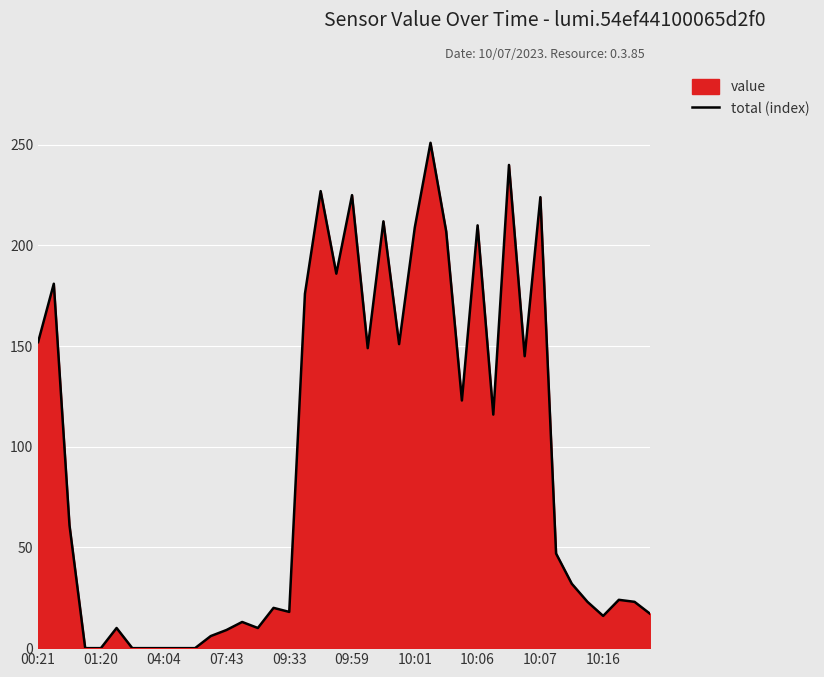

What is the difference between the maximum and minimum values?

251